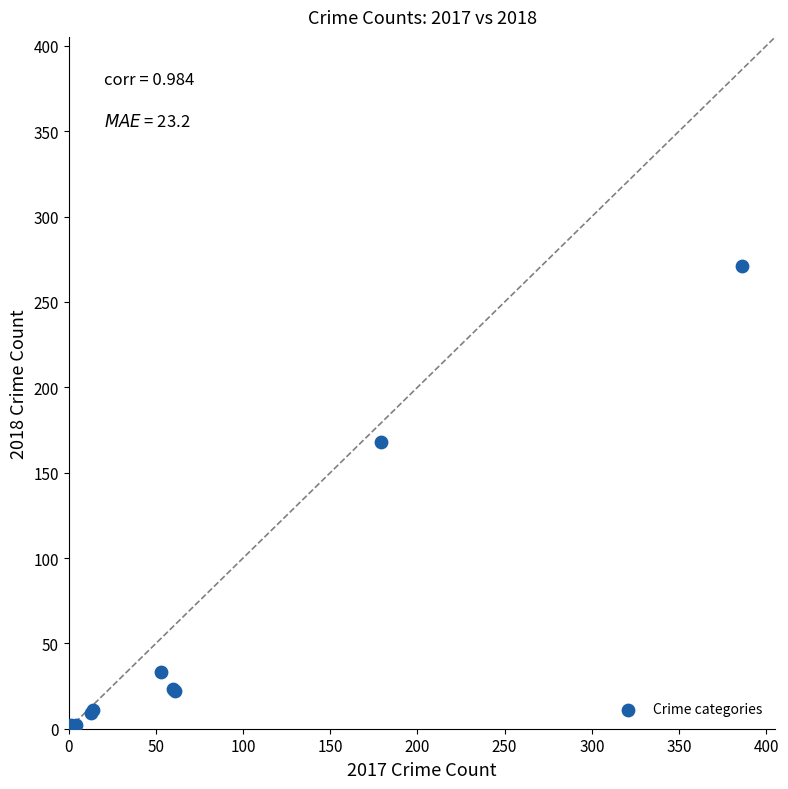

What Y value in the scatter plot is closest to 136?

168